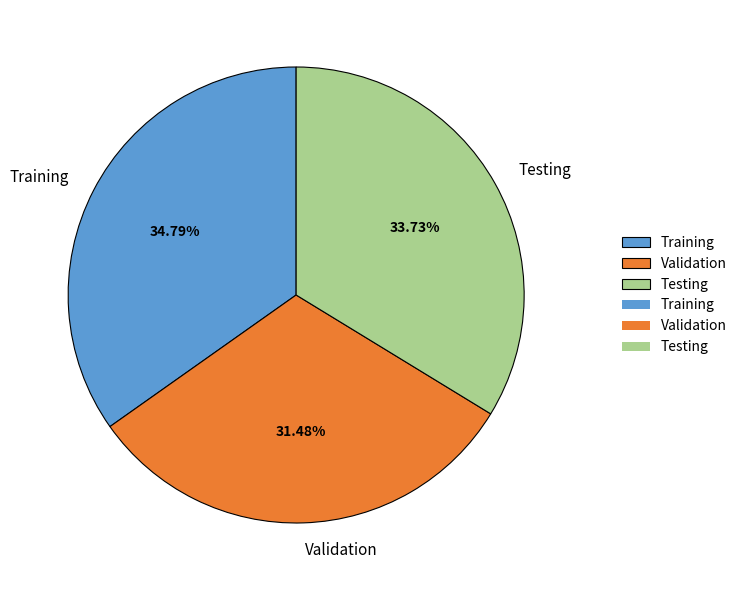

What portion of the pie excludes Training?

65.2%